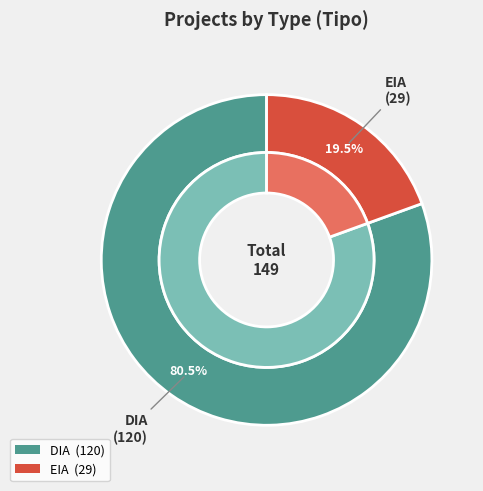

Combined, what portion of the pie is EIA and DIA?

100.0%